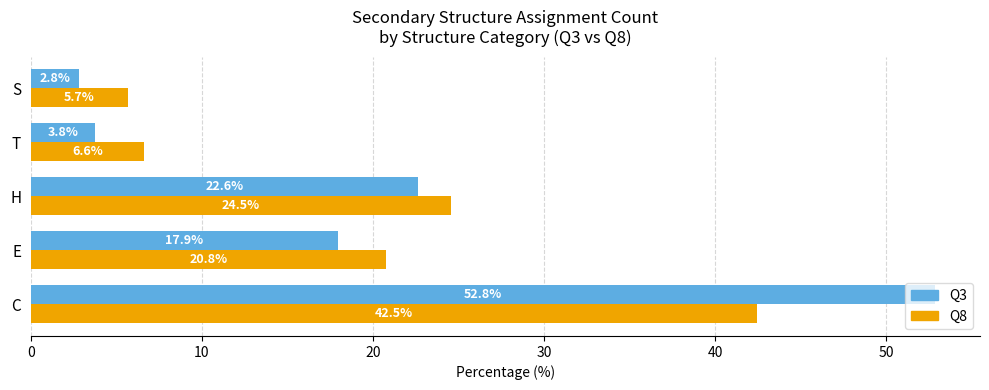

At C, list the series in order from largest to smallest.

Q3, Q8